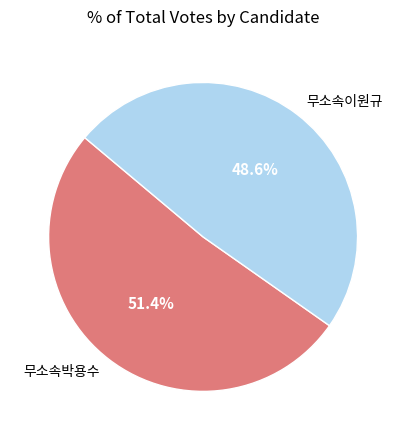

Which category has the smallest portion of the pie?

무소속이원규